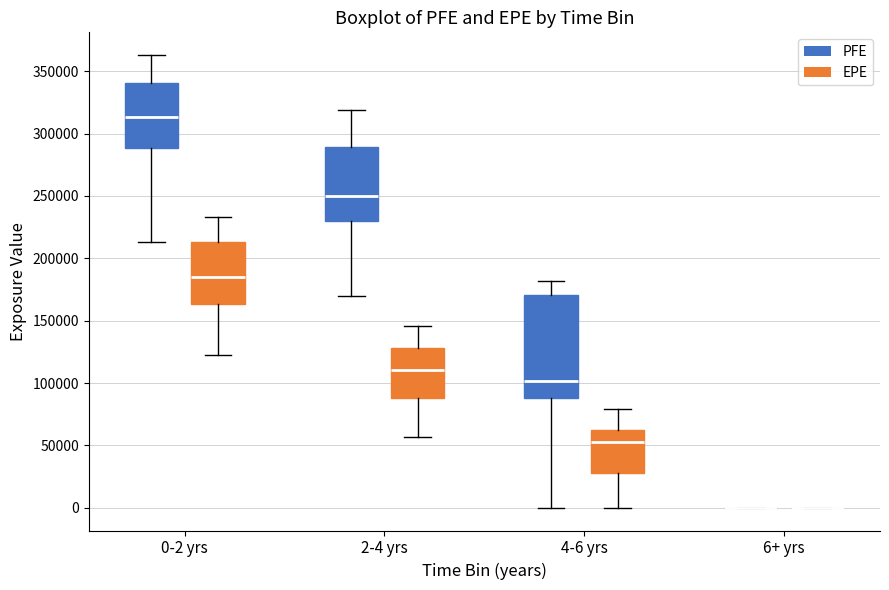

Comparing the boxes themselves (not the whiskers), which one is the tallest?

4-6 yrs (PFE)